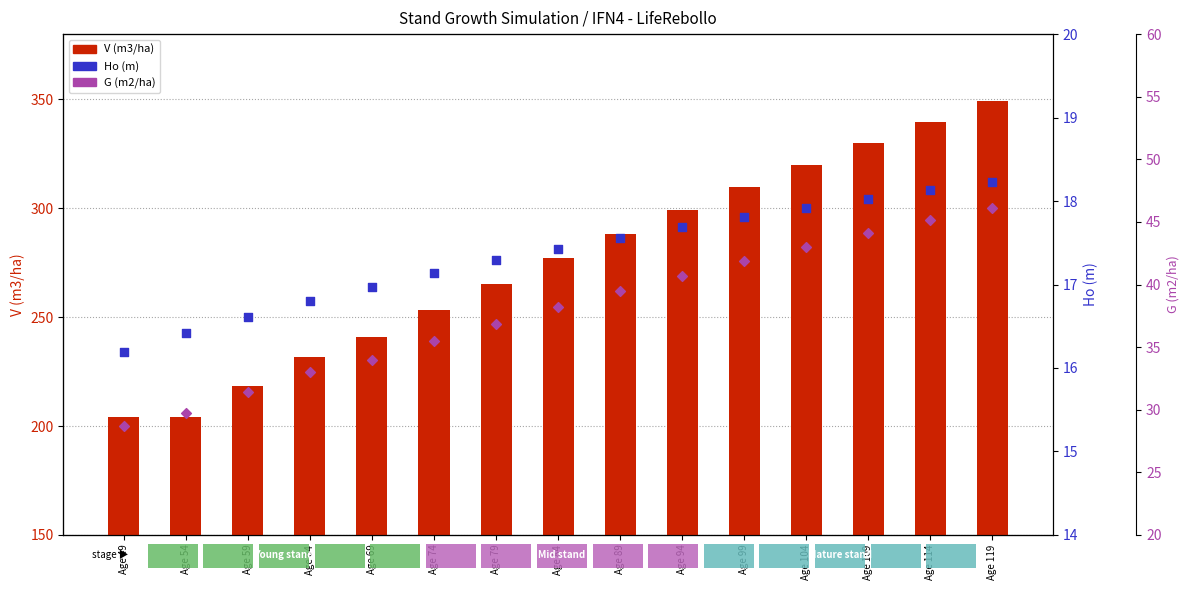

At how many categories does at least one series exceed 332?

2